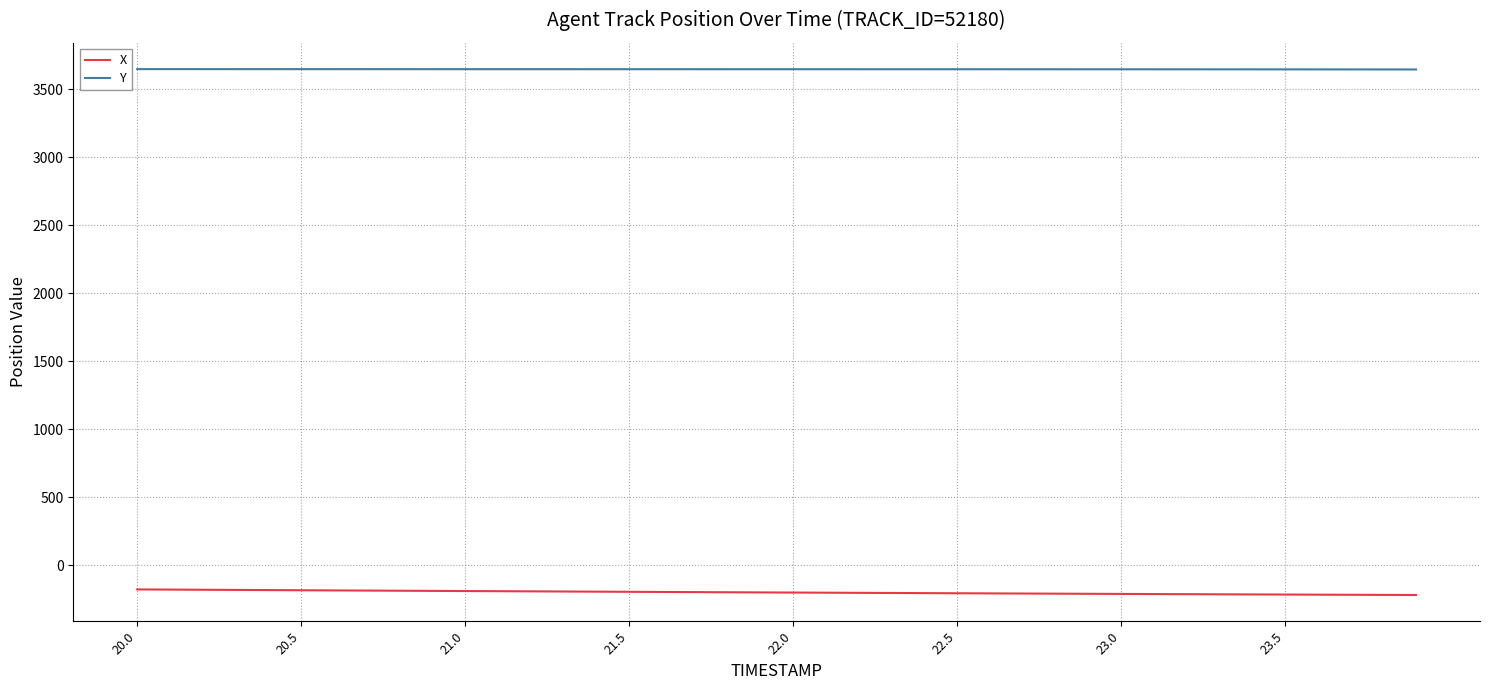

Which series has the largest total across all categories?

Y